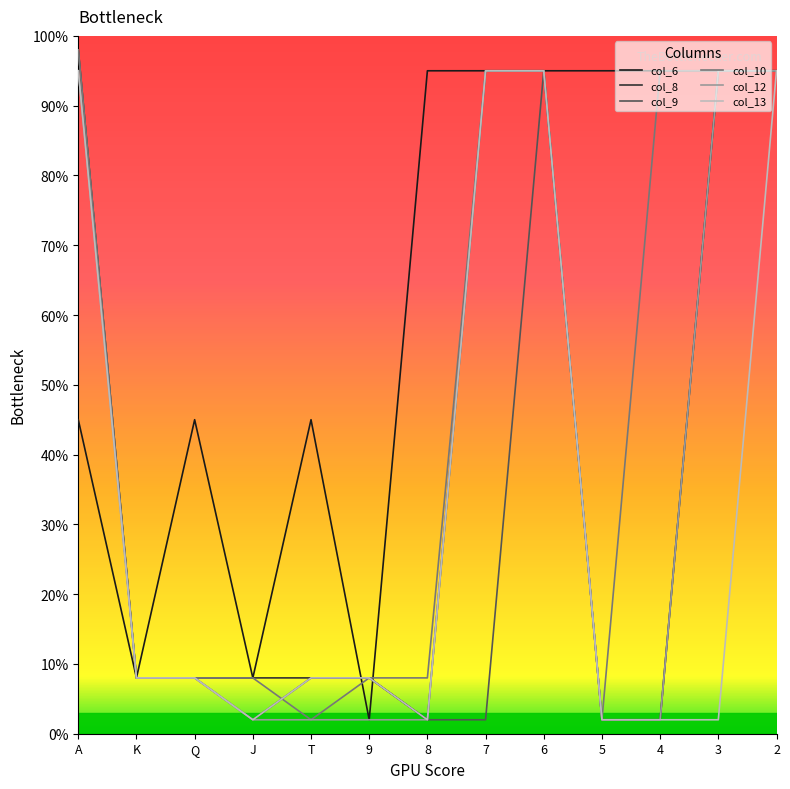

What is the difference between the col_10 values at 9 and 3?

87